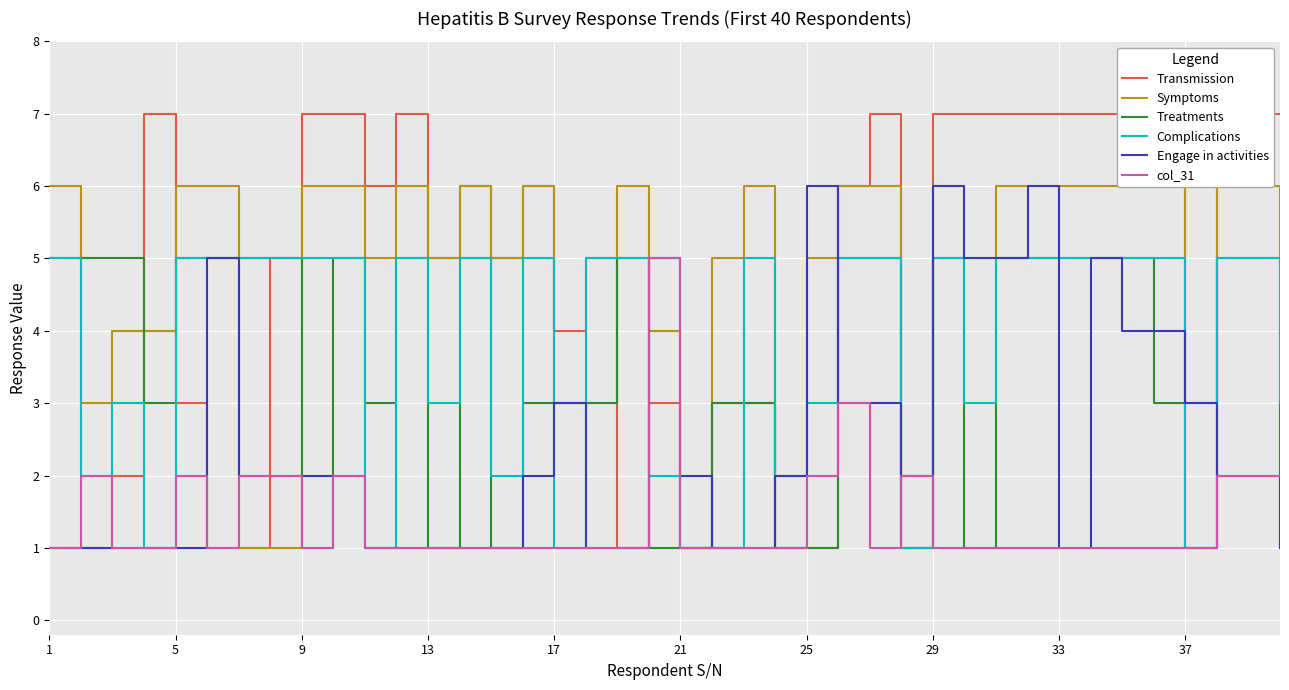

Count the number of data series in this chart.

6